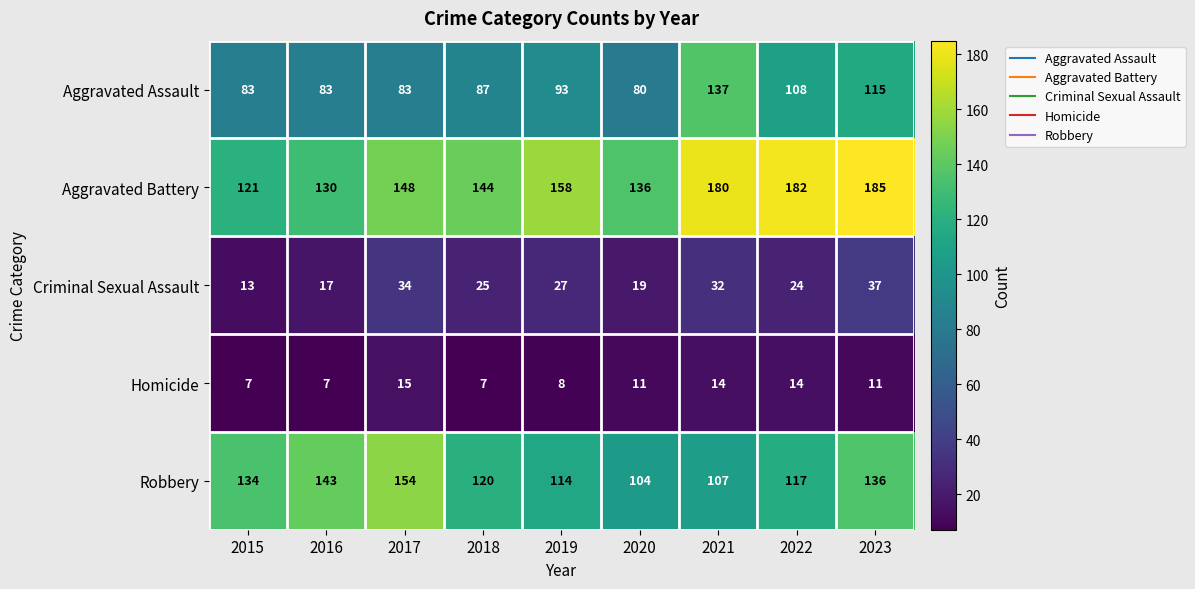

What is the sum of all Homicide values?

94